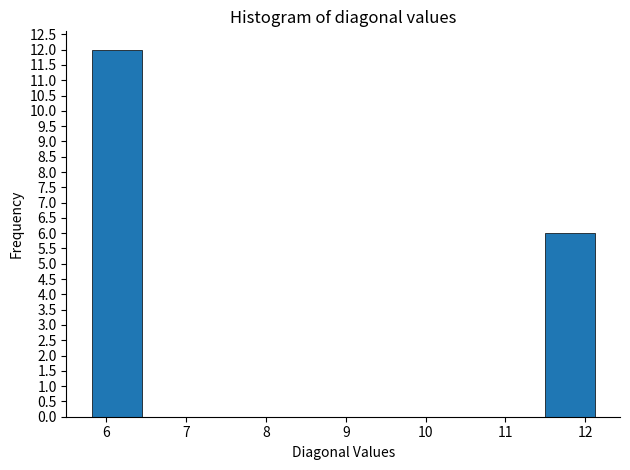

Reading left to right, list every bar in this chart as the range it spans on the x-axis followed by its height. Neither the bar edges nor the heights are printed on the chart, so give them approximately, as read against the axes.

5.8 to 6.4: 12
6.4 to 7.1: 0
7.1 to 7.7: 0
7.7 to 8.3: 0
8.3 to 9.0: 0
9.0 to 9.6: 0
9.6 to 10.2: 0
10.2 to 10.9: 0
10.9 to 11.5: 0
11.5 to 12.1: 6